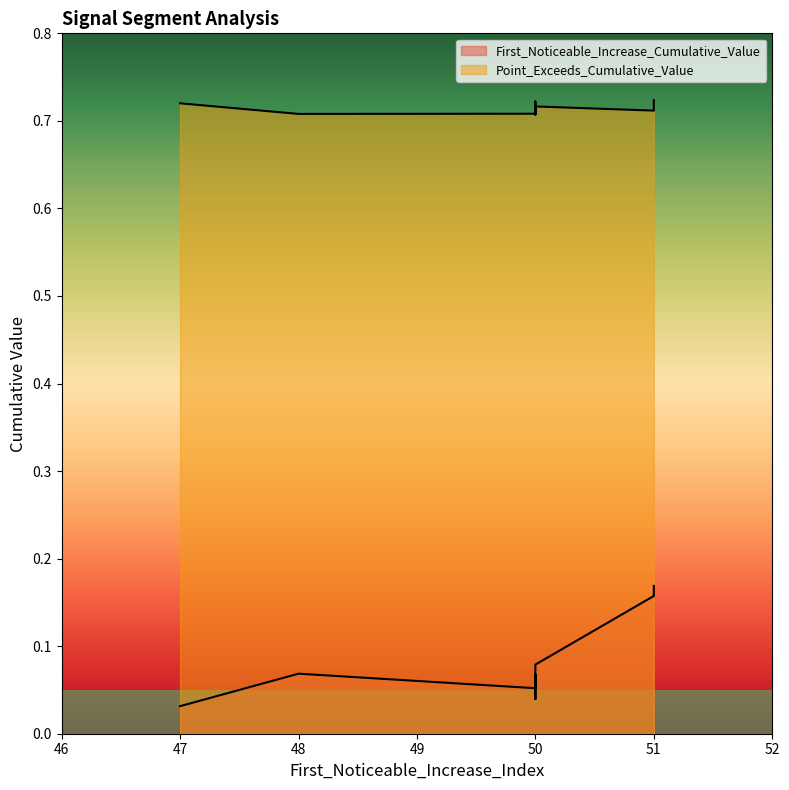

At which category is the sum across all series the highest?

51